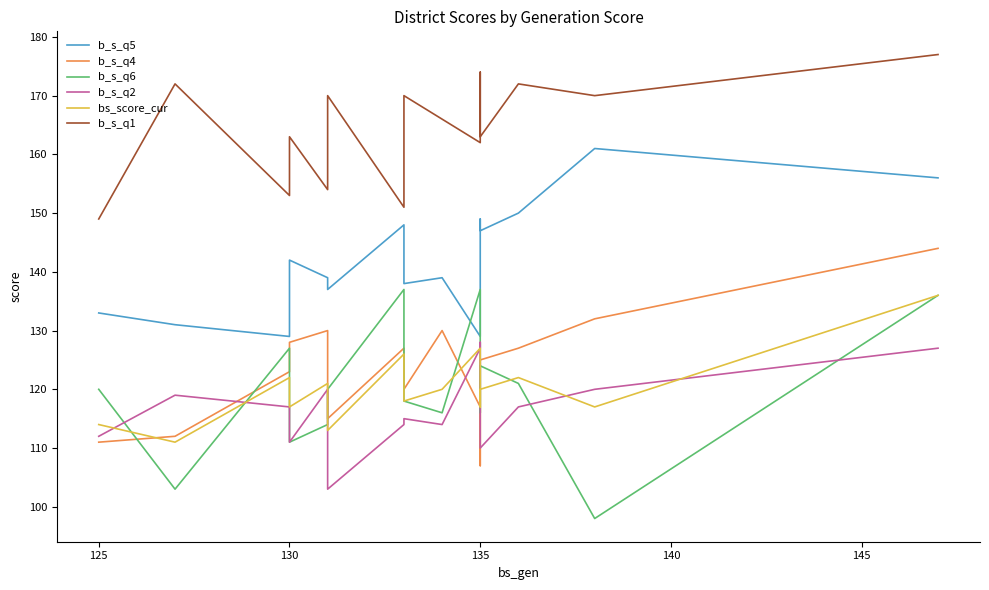

True or false: b_s_q2 has a value of 67 at 7.

False